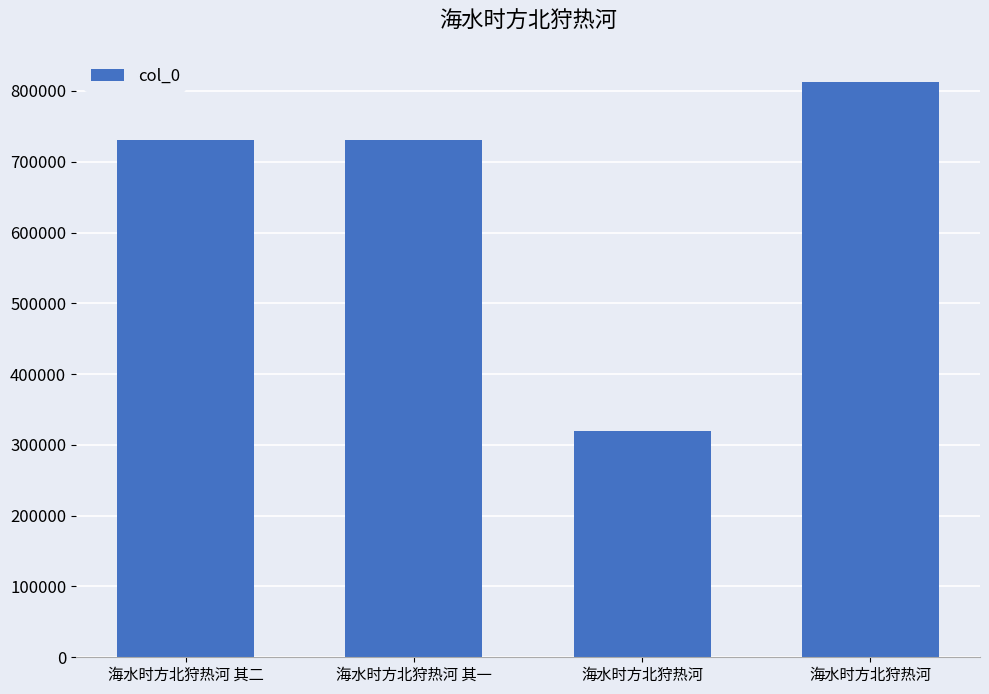

What is the value of the 3rd bar from the left?

319302